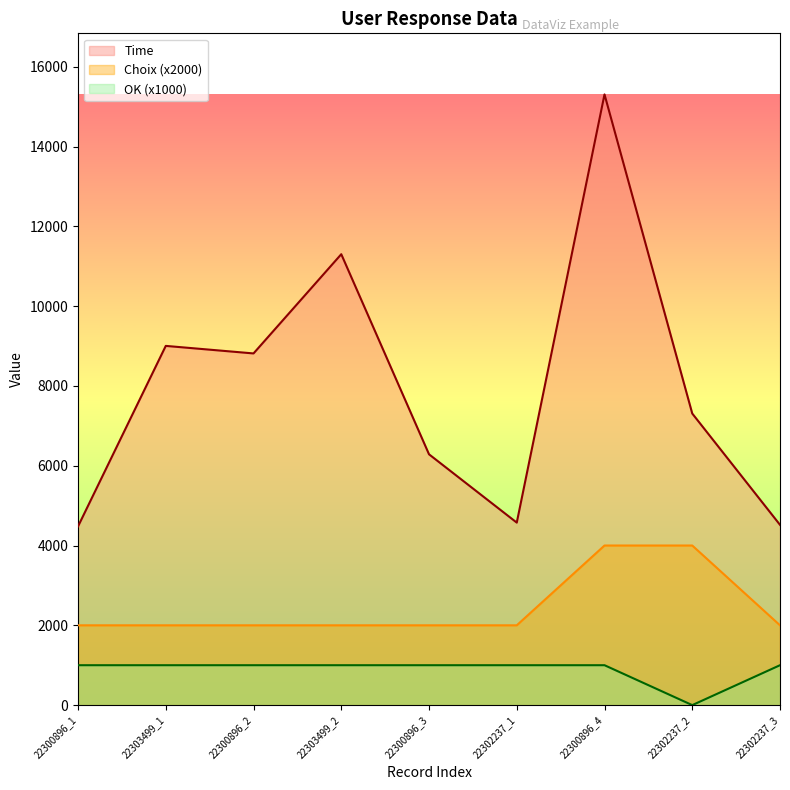

Reading left to right, transcribe all the data shown in this chart.

Time: 22300896_1=4479	22303499_1=9003	22300896_2=8814	22303499_2=11301	22300896_3=6286	22302237_1=4574	22300896_4=15306	22302237_2=7308	22302237_3=4518
Choix: 22300896_1=2000	22303499_1=2000	22300896_2=2000	22303499_2=2000	22300896_3=2000	22302237_1=2000	22300896_4=4000	22302237_2=4000	22302237_3=2000
OK: 22300896_1=1000	22303499_1=1000	22300896_2=1000	22303499_2=1000	22300896_3=1000	22302237_1=1000	22300896_4=1000	22302237_2=0	22302237_3=1000